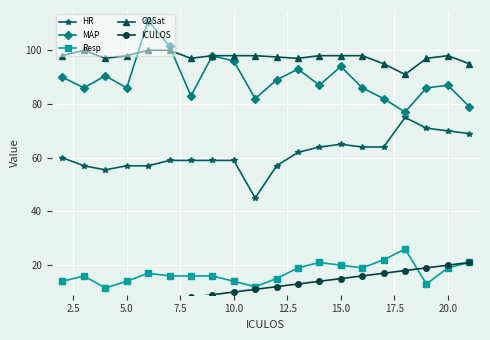

True or false: MAP has a value of 94.0 at 15.0.

True